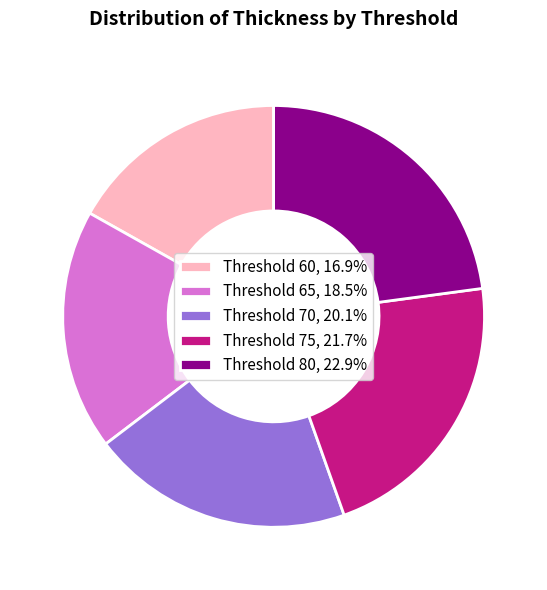

Do Threshold 65, 18.5% and Threshold 70, 20.1% together represent more than half of the pie?

No